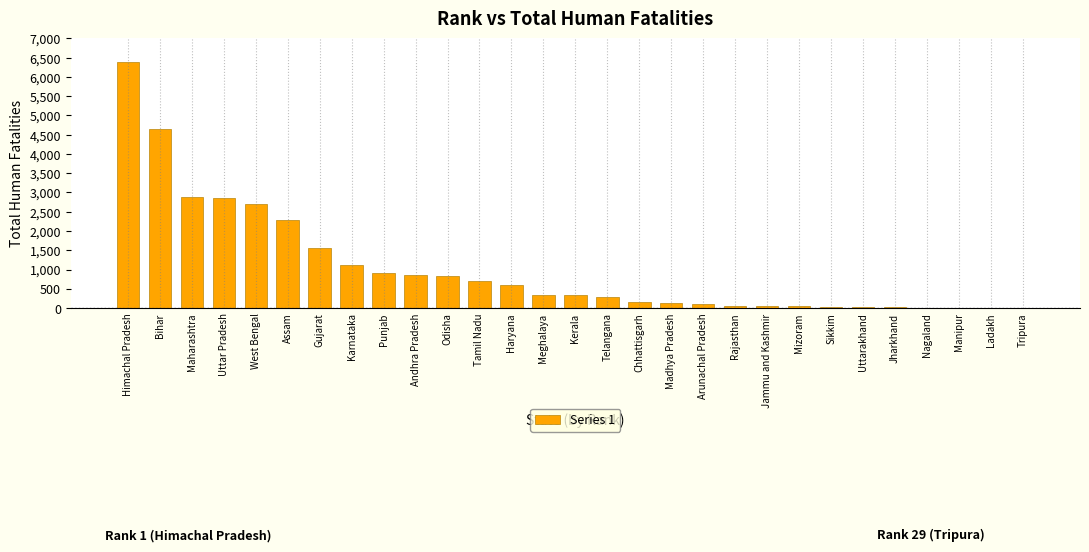

Between Maharashtra and Manipur, which is larger?

Maharashtra